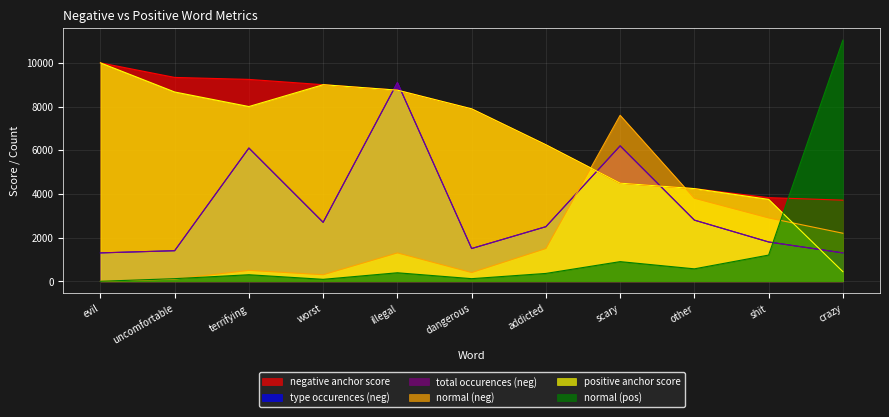

What is the minimum value for type occurences (neg)?

1300.0